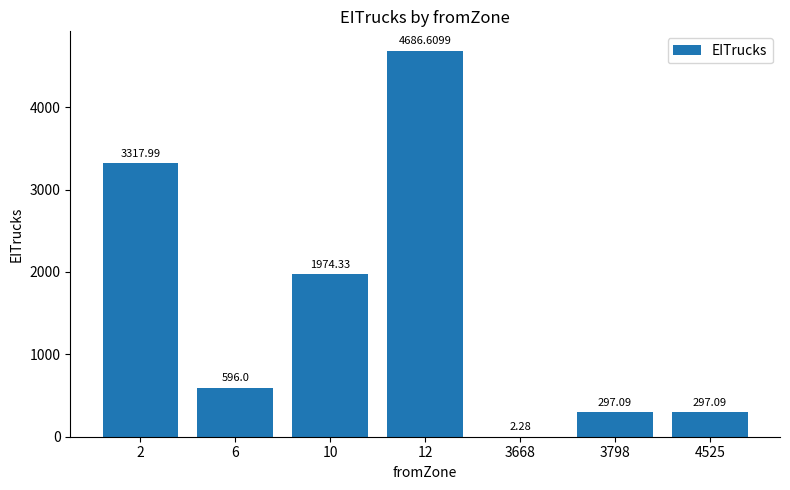

Approximately how many times larger is the value at 12 compared to 6?

7.9